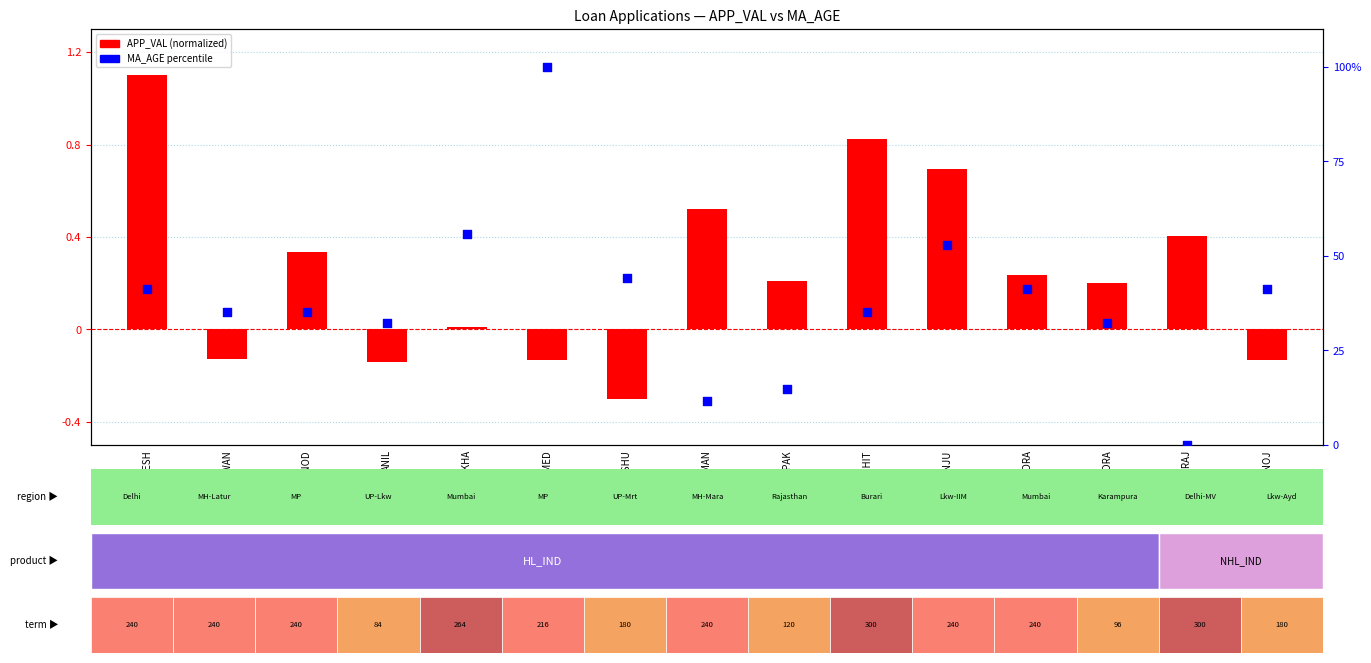

At which category is the sum across all series the highest?

MOHAMMED